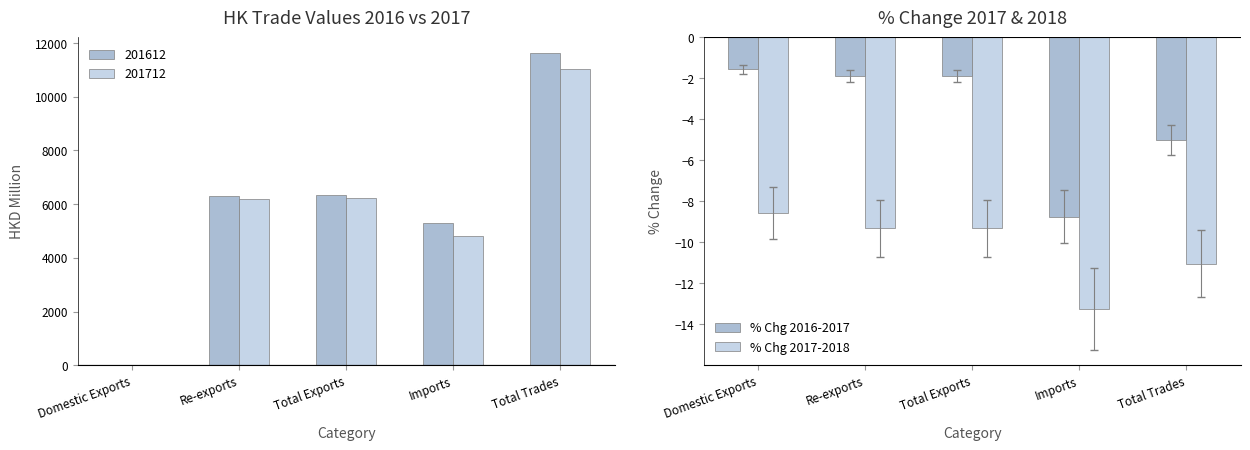

How many distinct data groups are displayed?

2